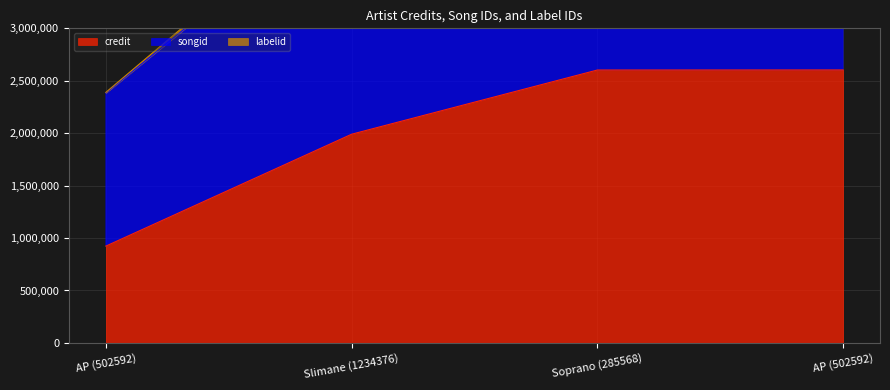

What is the value of the songid point at the 3rd from the left?

2302048